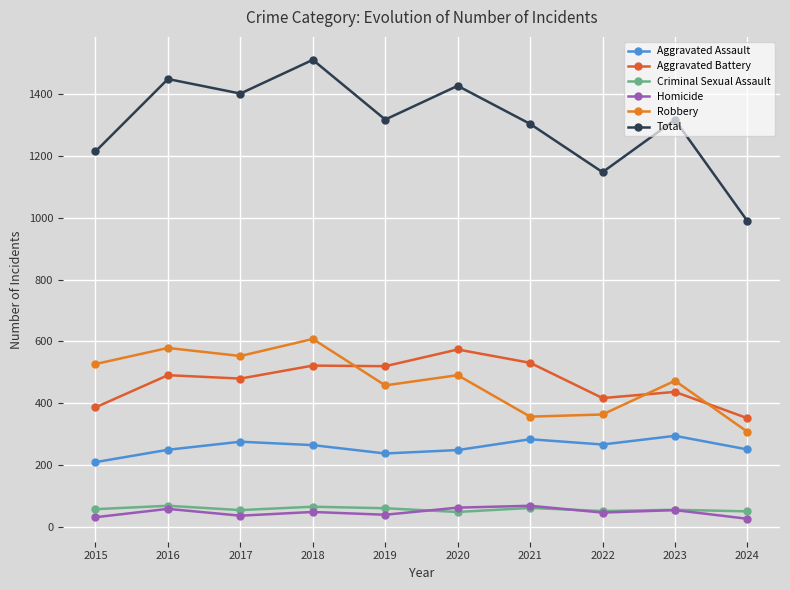

What is the maximum value shown in the chart?

1510